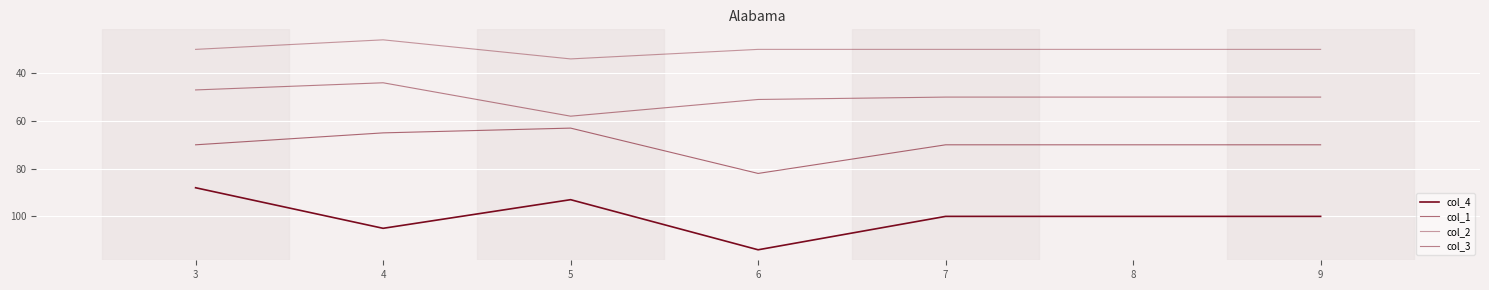

At which label does col_1 reach its peak?

6